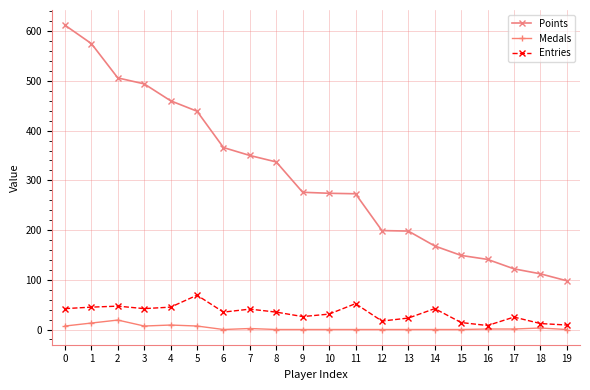

Is the value of Medals at 19 greater than the value of Entries at 0?

No